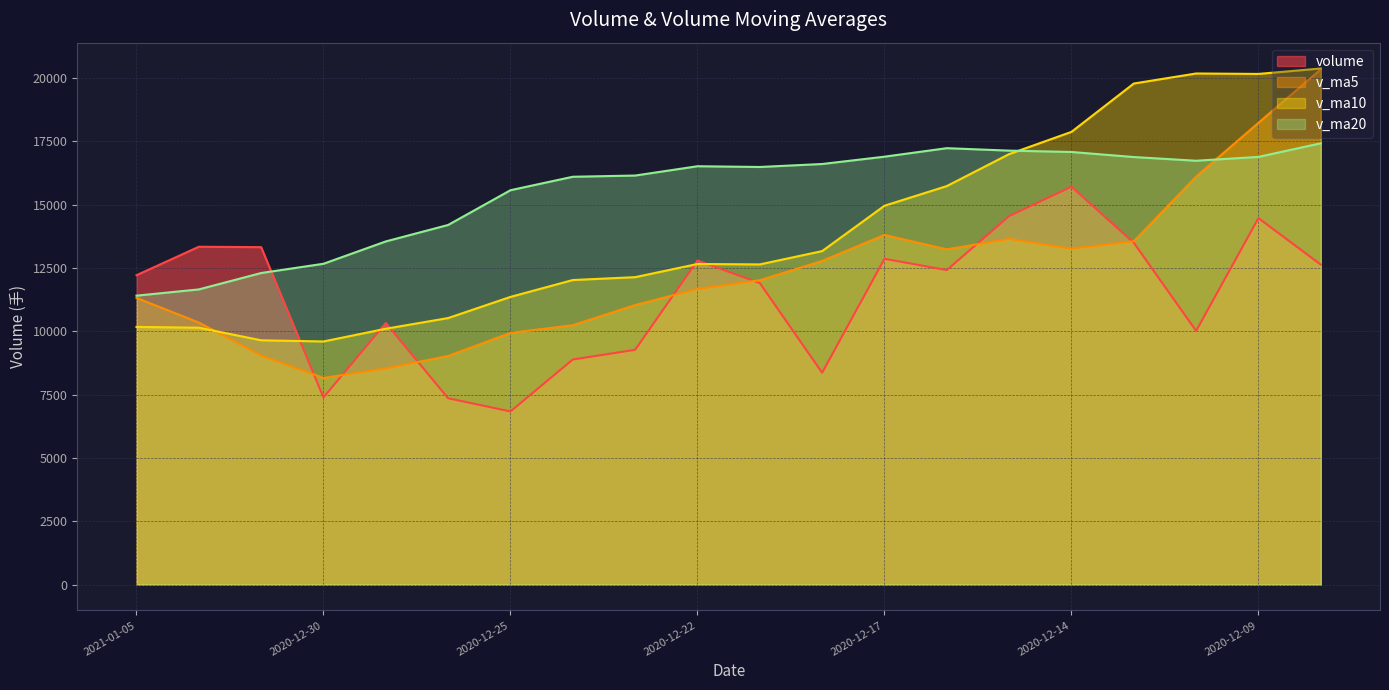

How many series are shown in this chart?

4